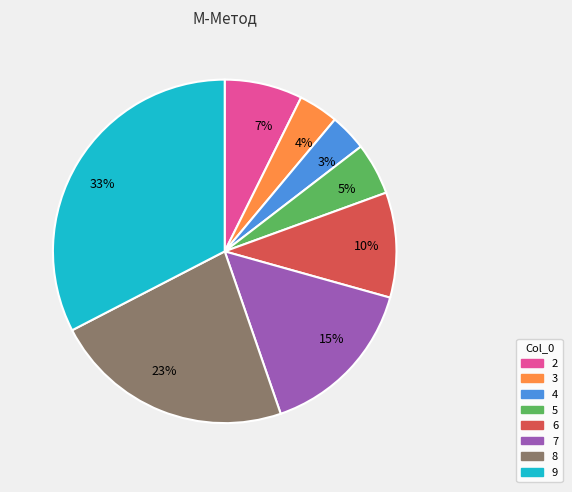

Does any single category account for the majority?

No